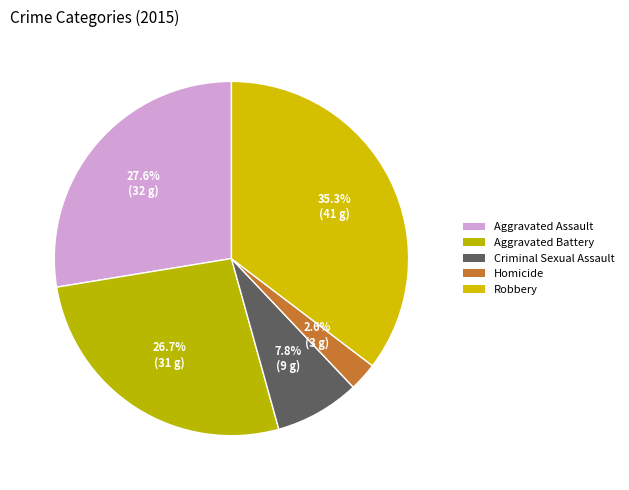

To the nearest percent, what percentage of the pie is Criminal Sexual Assault?

8%